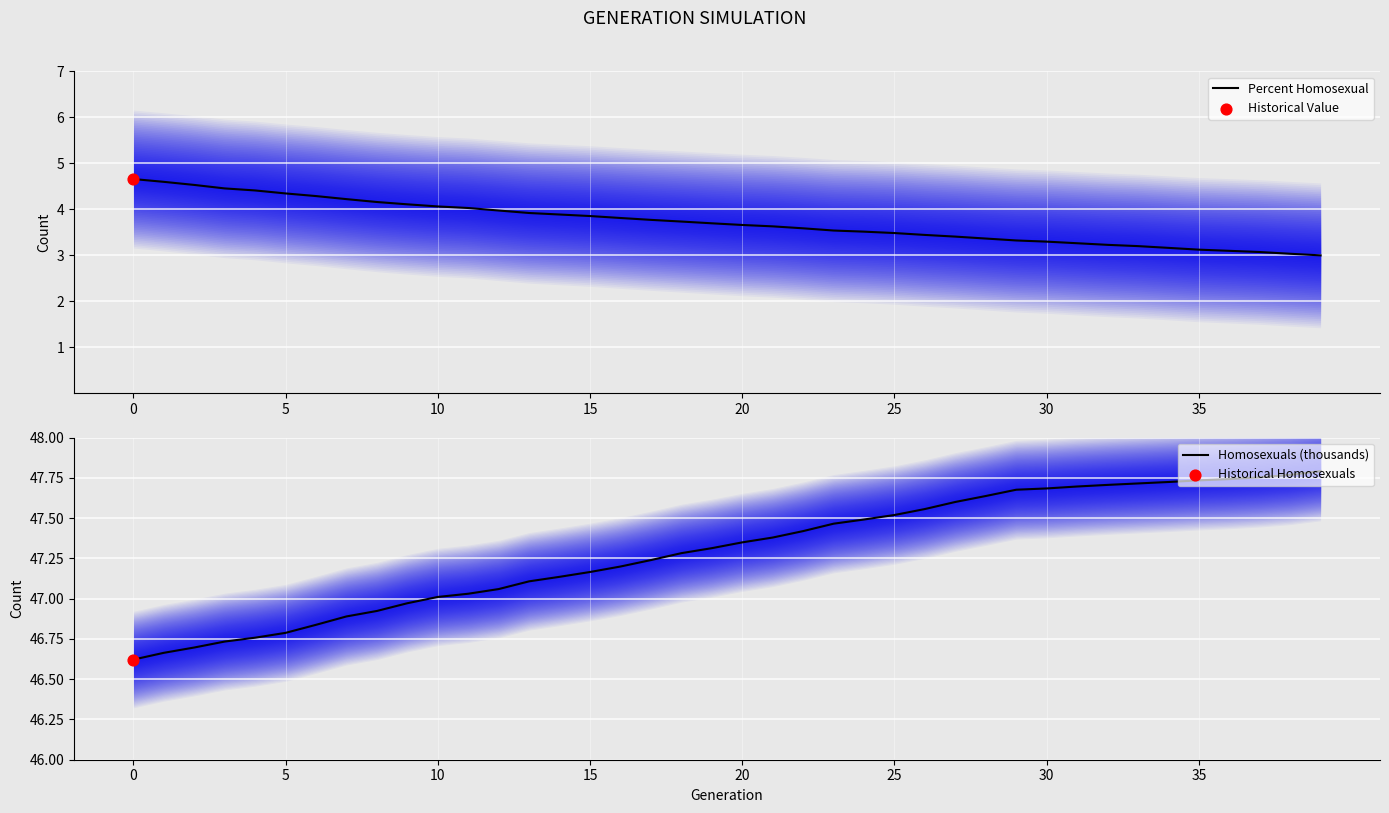

What are all the series names shown in the legend?

Percent Homosexual, Homosexuals (thousands)